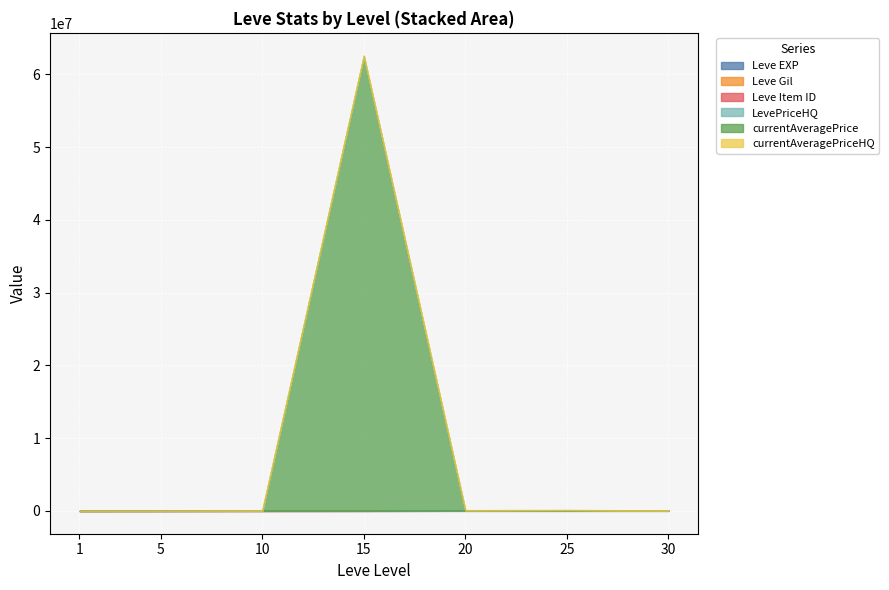

Where is the first local minimum for Leve Item ID?

5